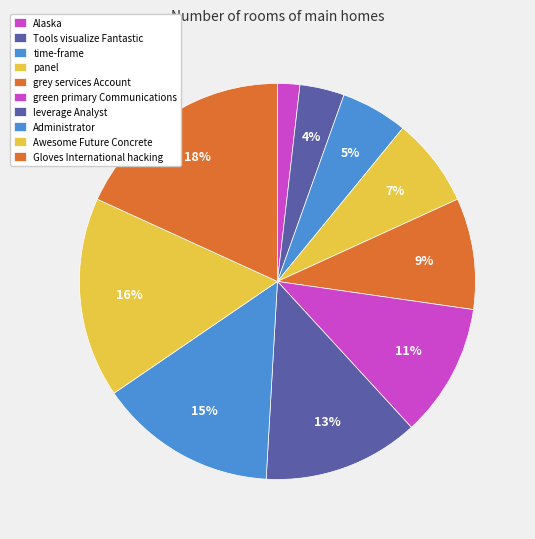

Combined, do Awesome Future Concrete and Tools visualize Fantastic account for over 50%?

No